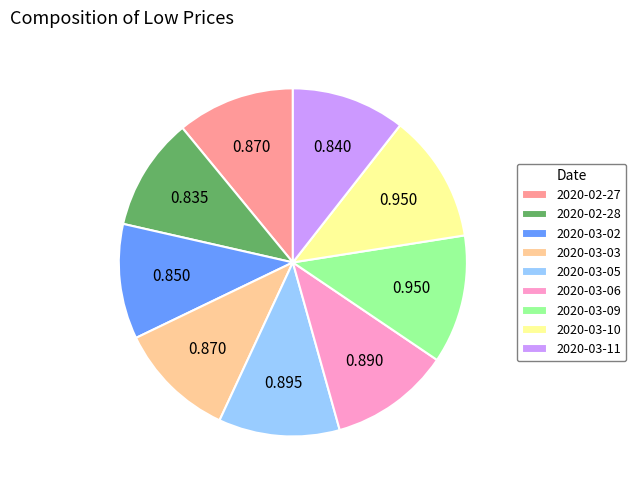

Does 2020-03-05 represent more than half of the total?

No